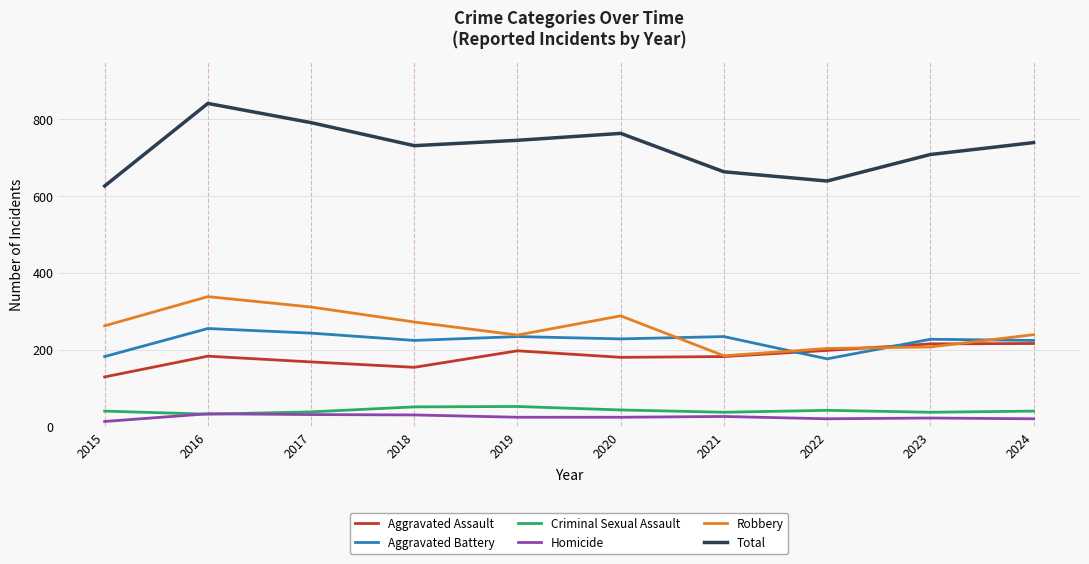

What is the sum of the Criminal Sexual Assault values at 2021 and 2024?

77